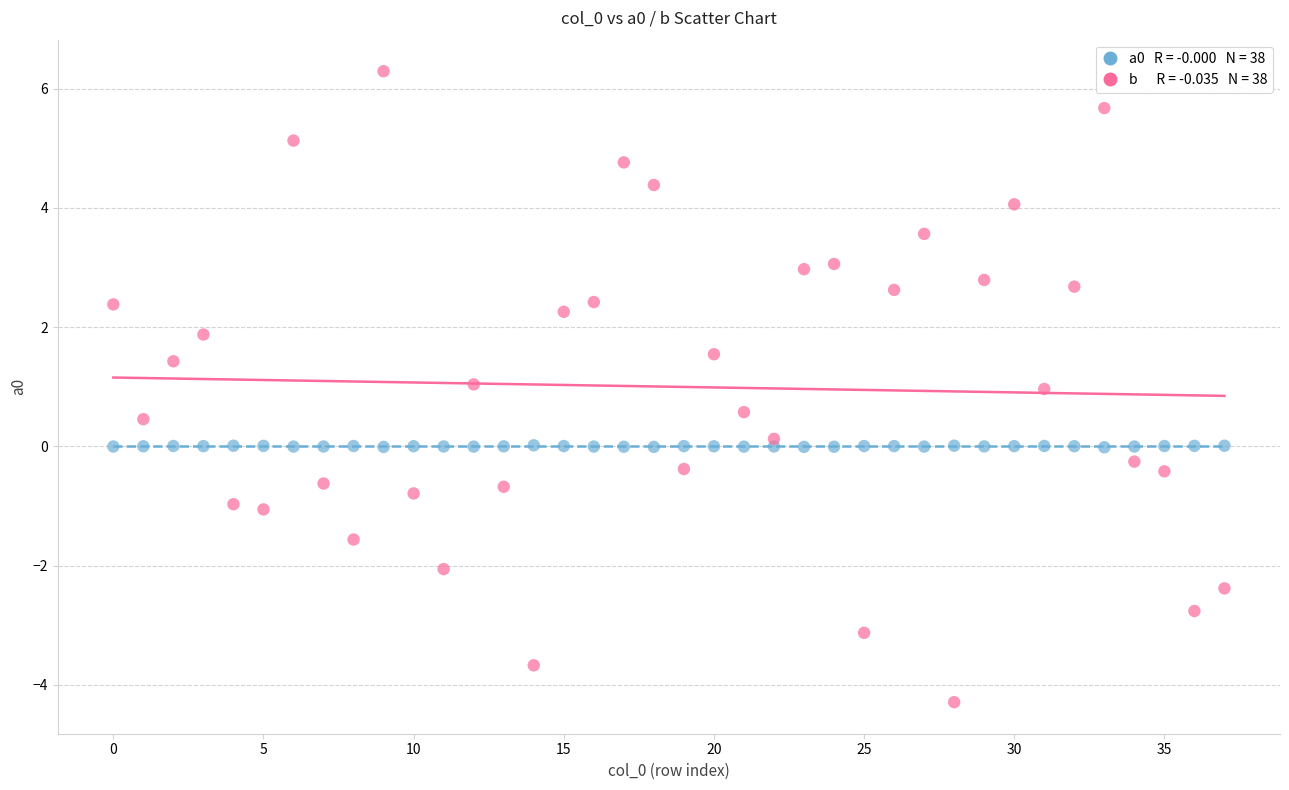

Across all data points, what is the range of Y values (max minus min)?

10.6